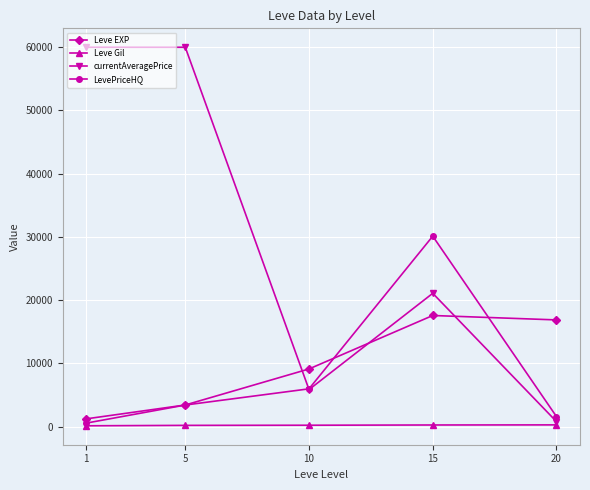

What is the sum of the Leve EXP values at 10 and 5?

12511.7